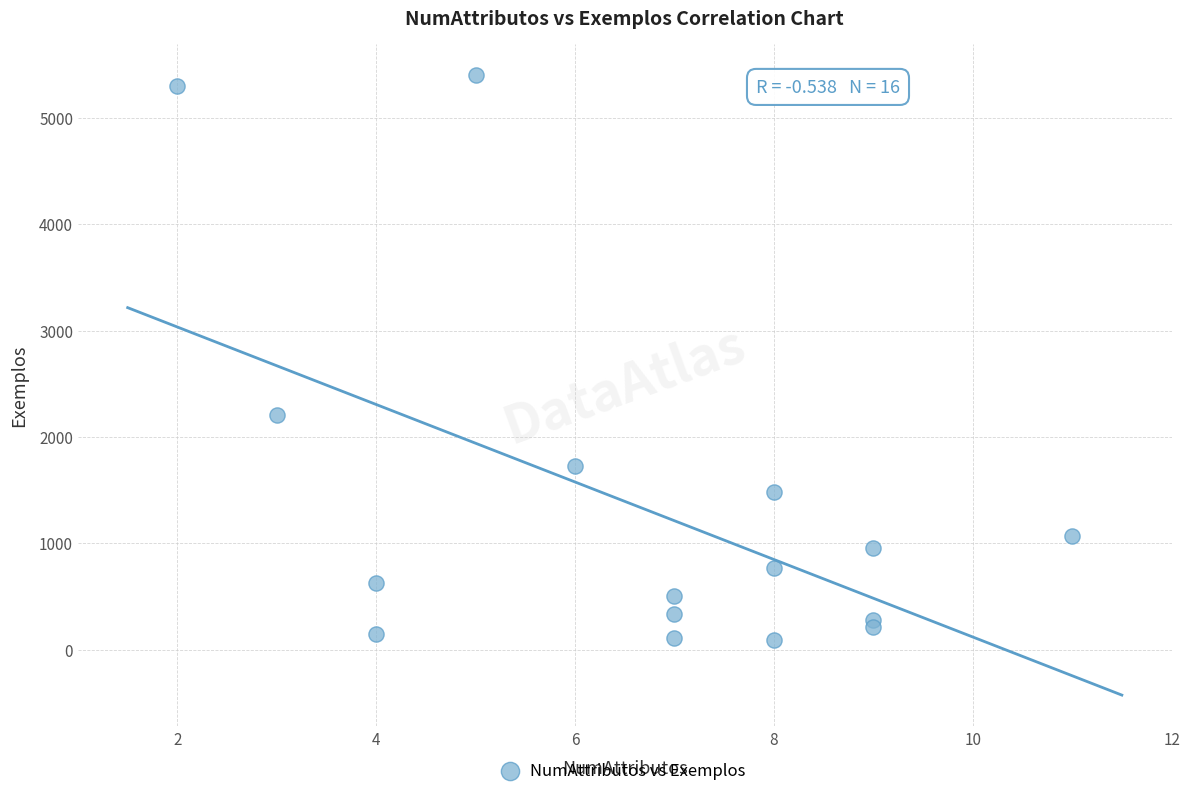

What Y value in the scatter plot is closest to 2745?

2201